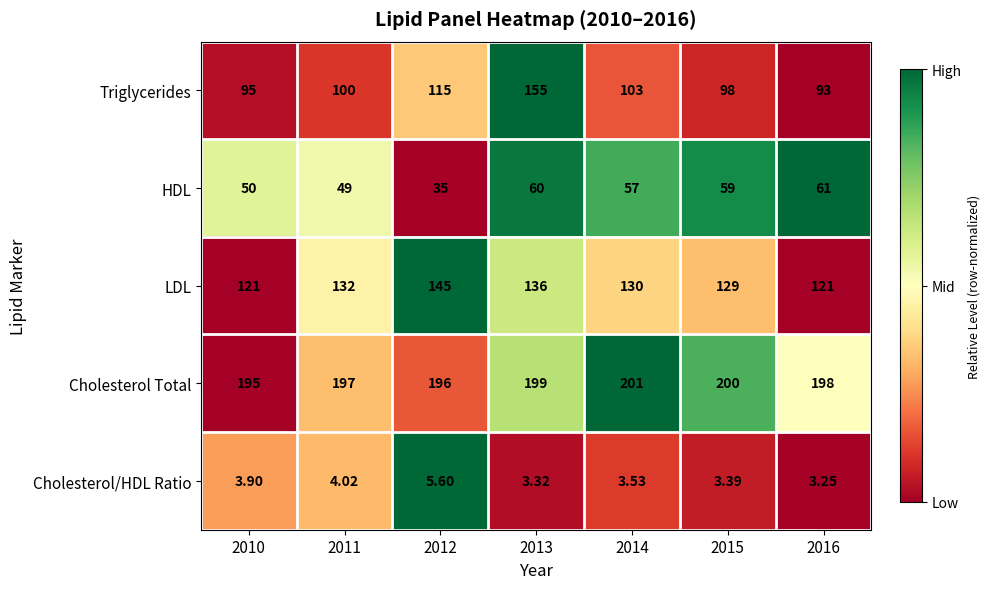

Is the value of LDL at 2011 greater than the value of Cholesterol/HDL Ratio at 2016?

Yes